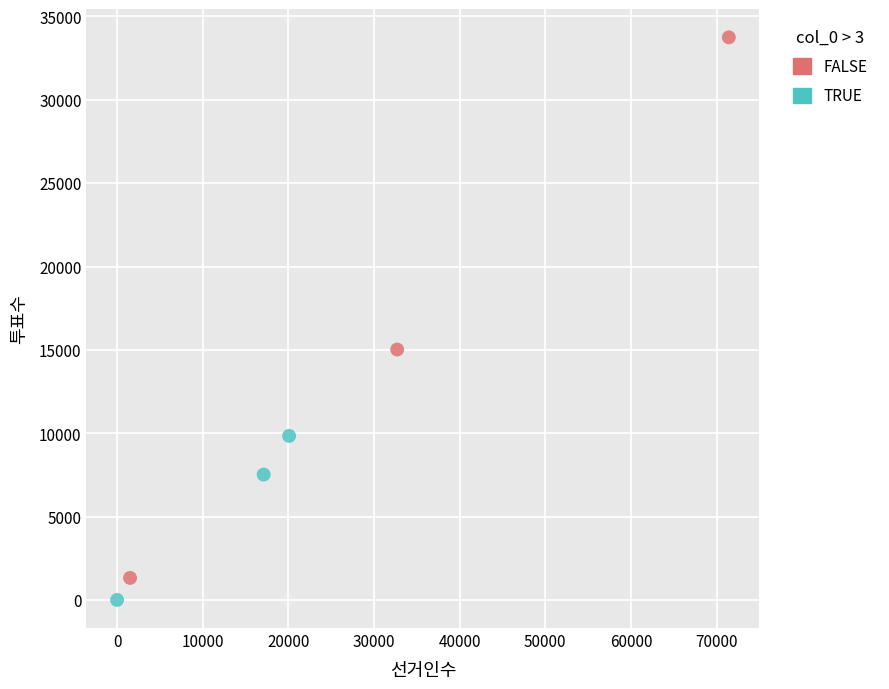

Which series has the largest Y range (max minus min)?

FALSE